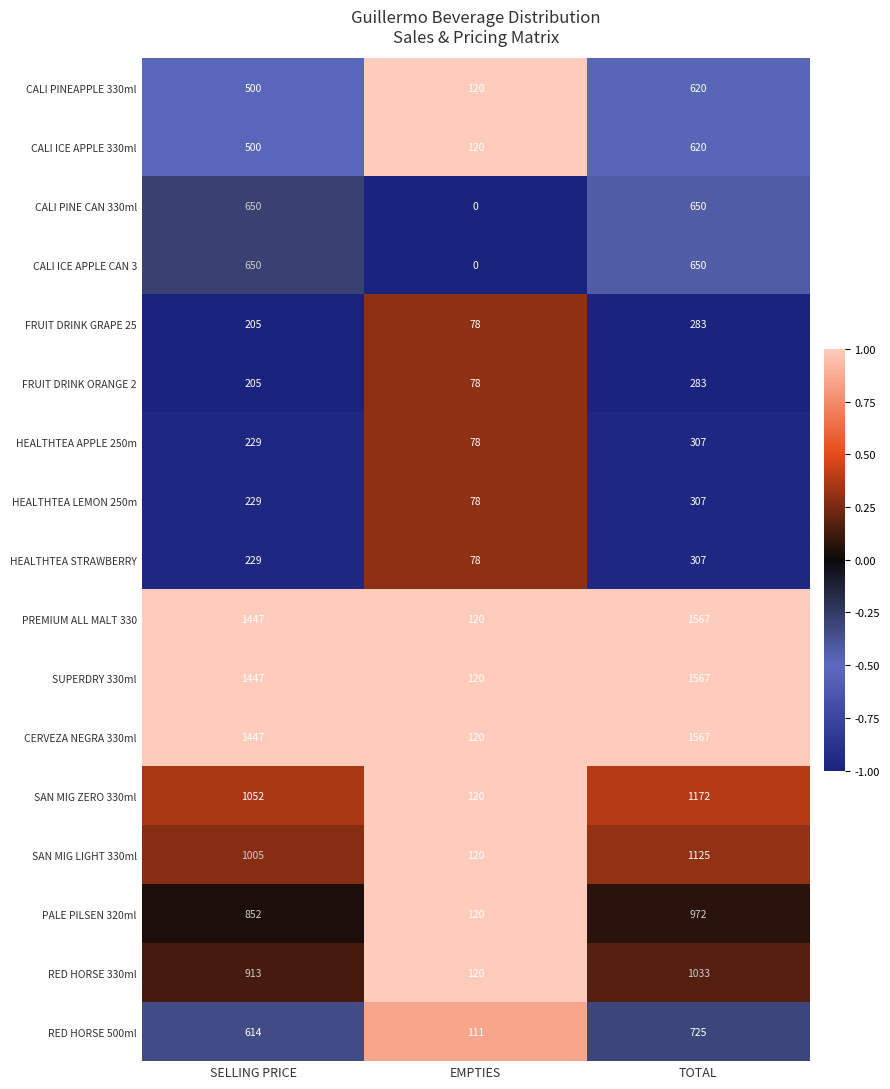

At which category does the chart reach its minimum across all series?

EMPTIES